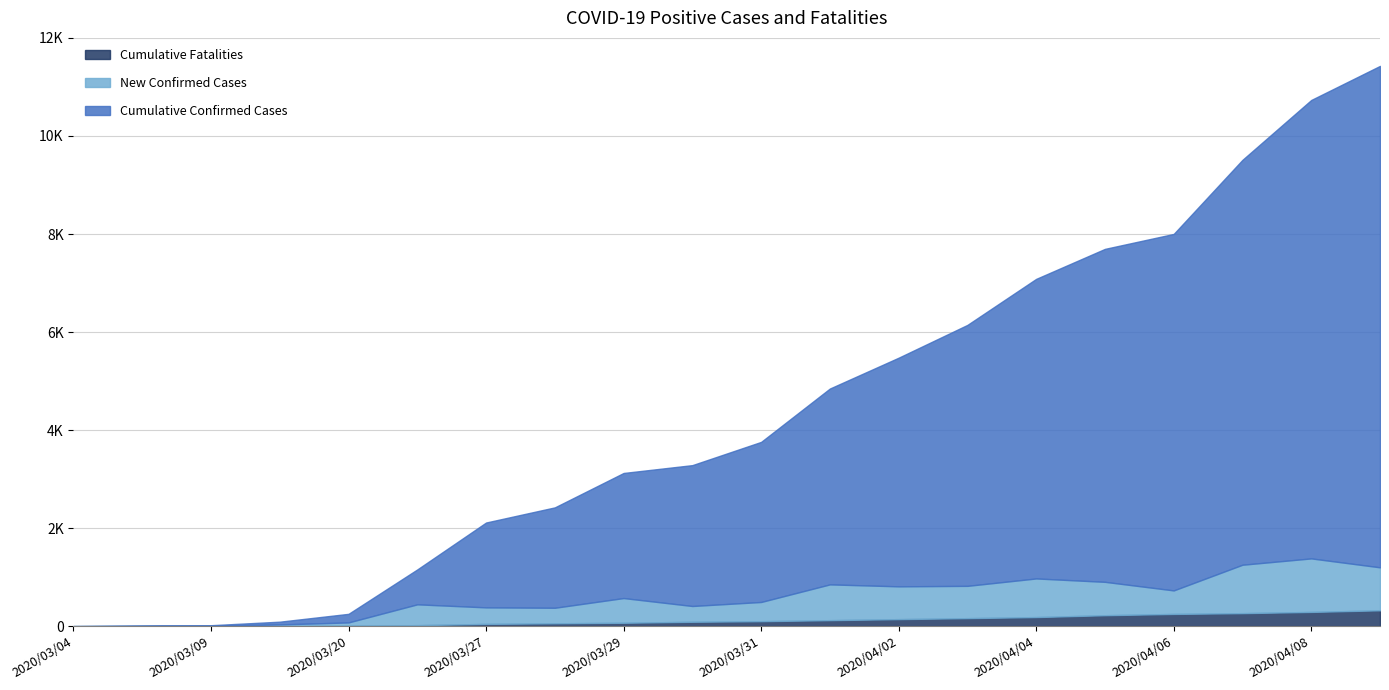

What is the average value of the Cumulative Confirmed Cases series?

3772